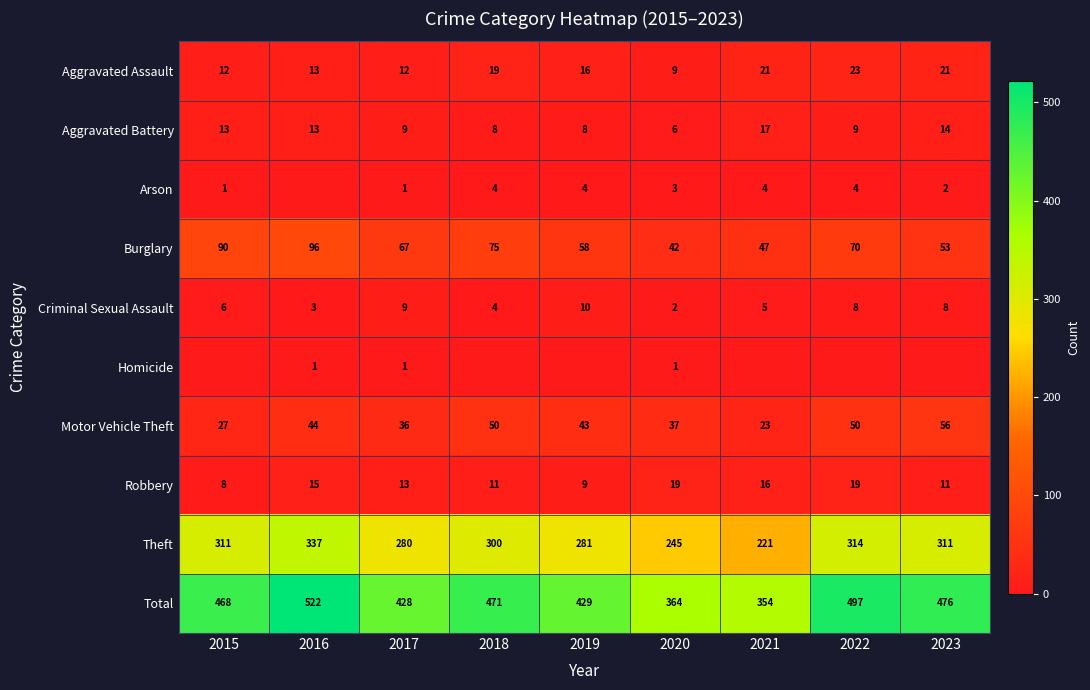

Count the Homicide values in the range 0 to 1.

9